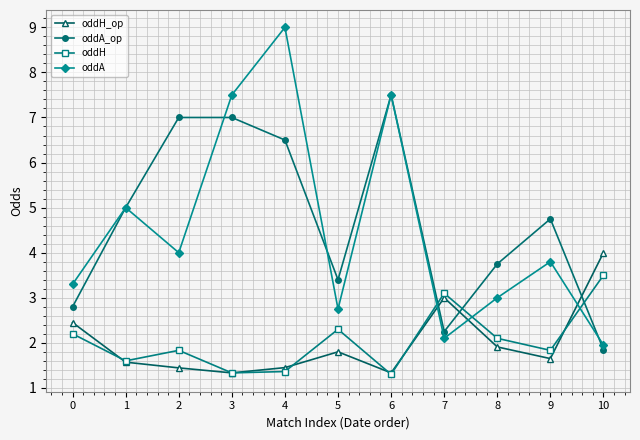

Rank the series at 5 from lowest to highest value.

oddH_op, oddH, oddA, oddA_op